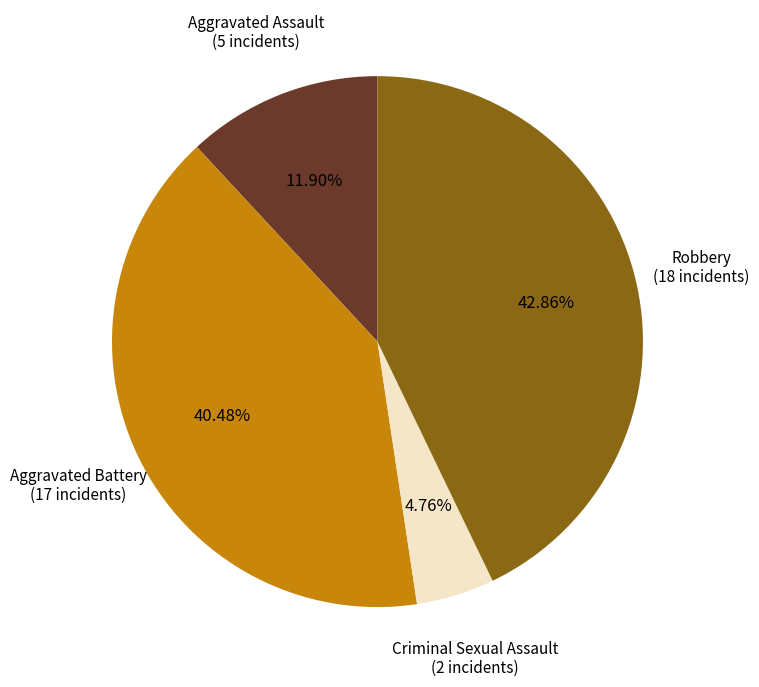

Does any single category account for the majority?

No